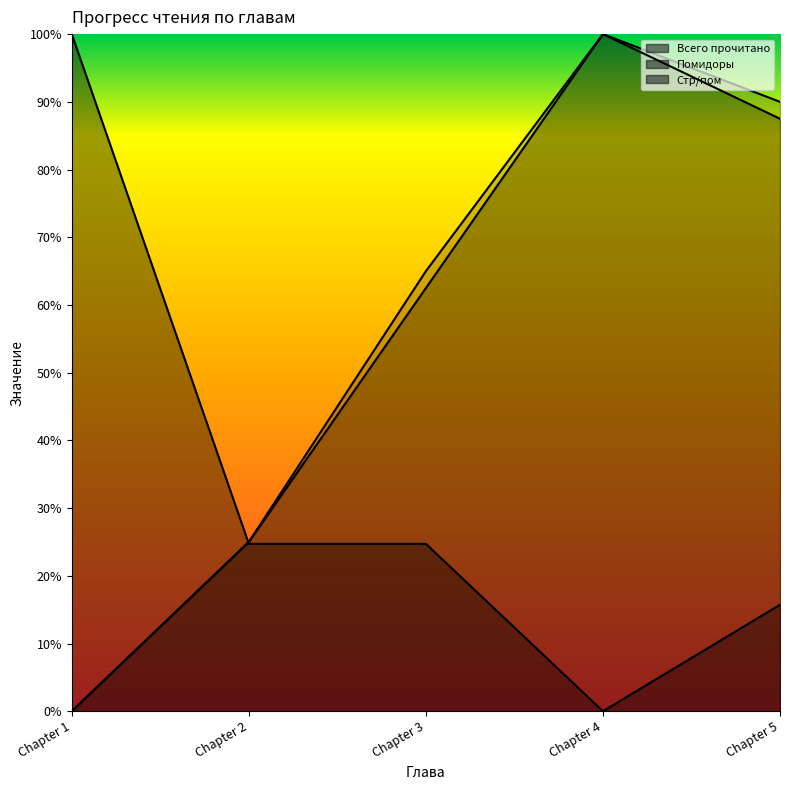

How many values in the Помидоры series exceed 0?

4